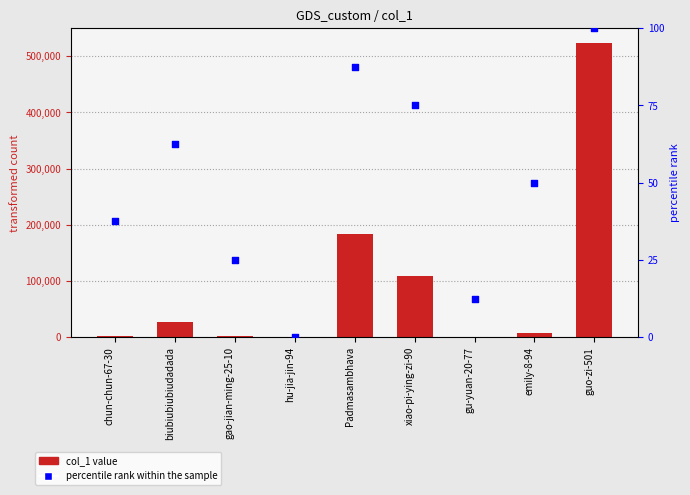

At which category is the sum across all series the highest?

guo-zi-501